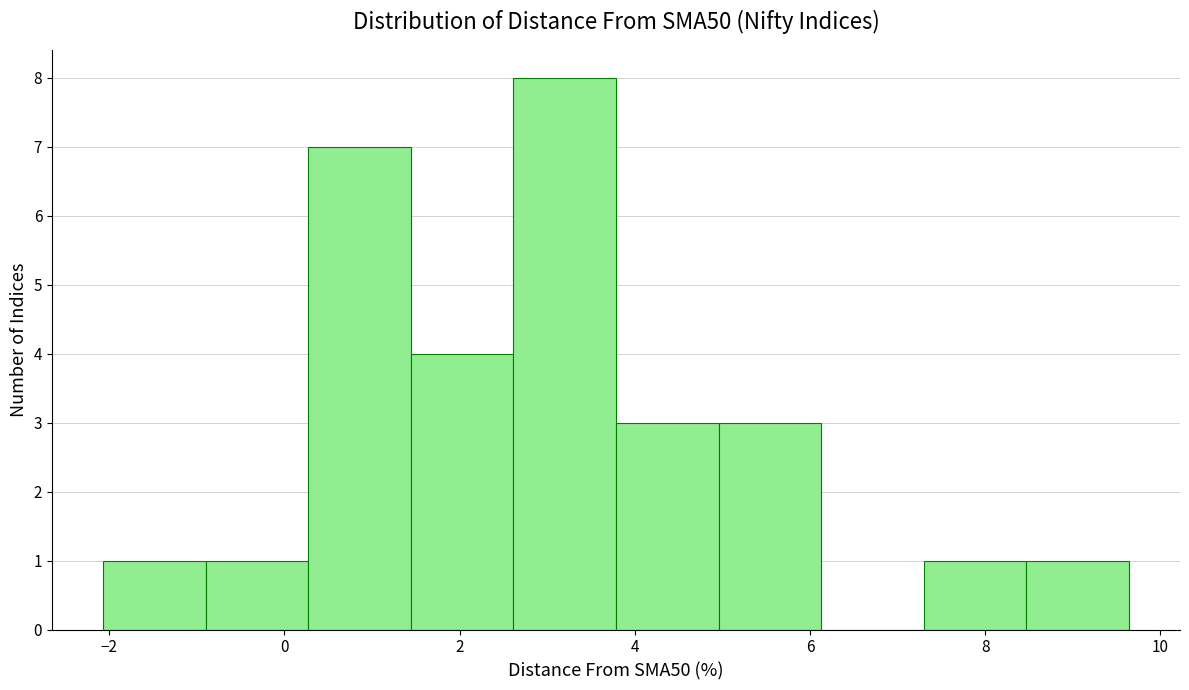

How tall is the bar that spans 2.6 to 3.8 on the x-axis? Neither the bar edges nor the heights are printed on the chart, so give them approximately, as read against the axes.

8